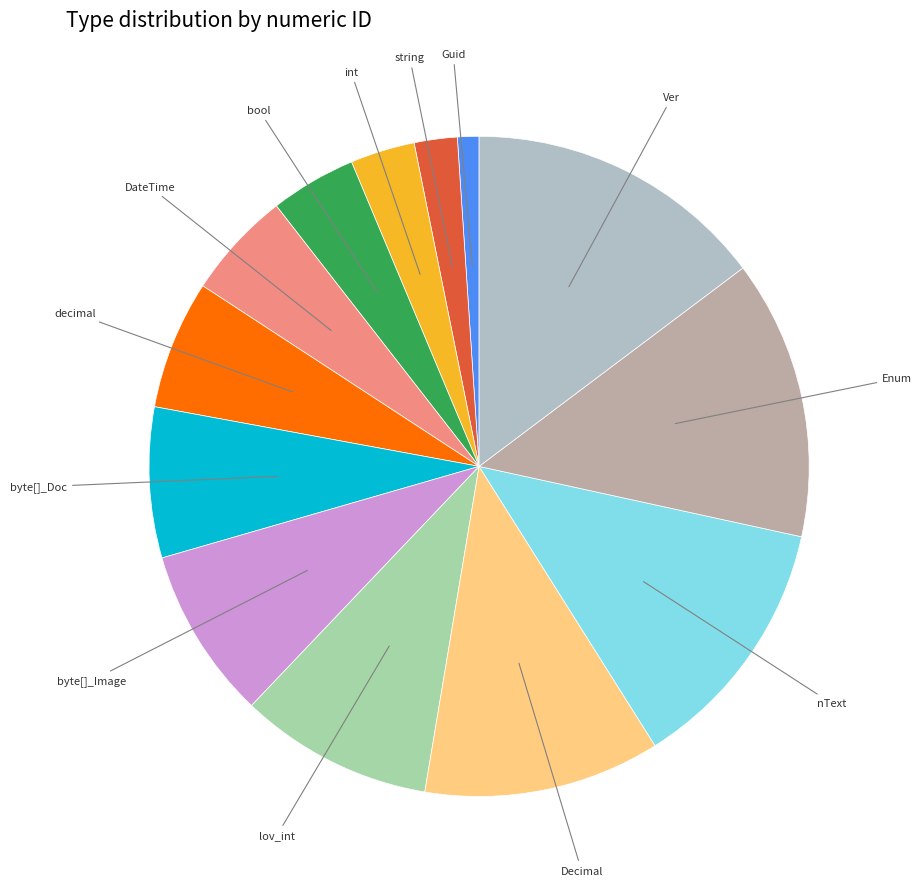

Which category has the biggest portion of the pie?

Ver